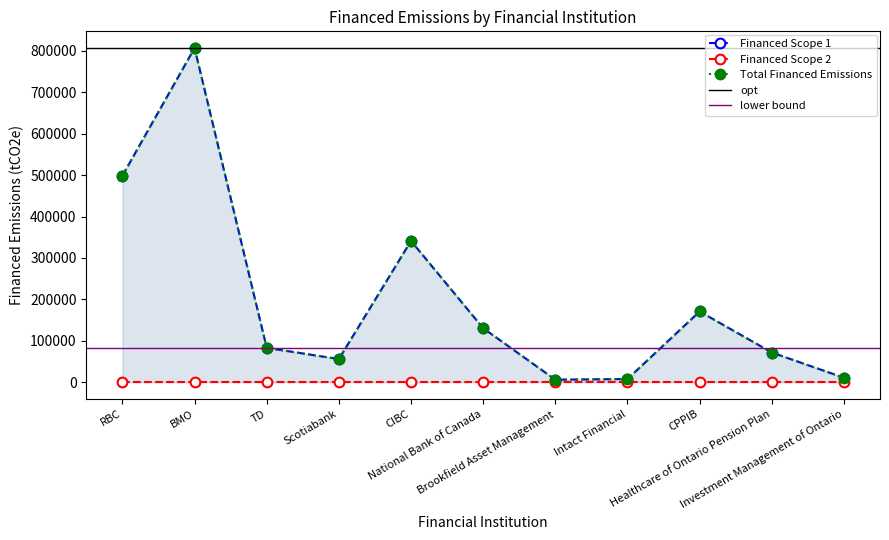

At which category is the sum across all series the highest?

BMO